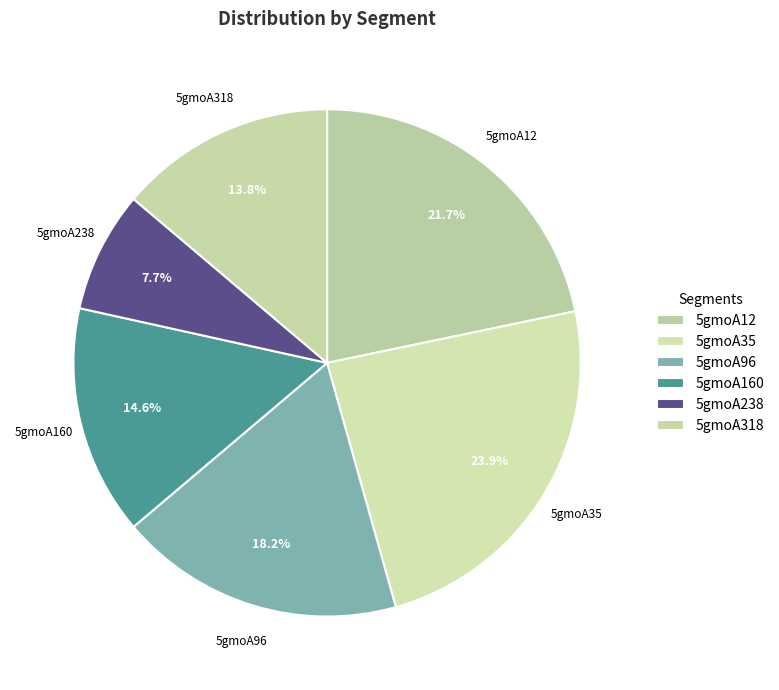

How many segments does this pie chart have?

6